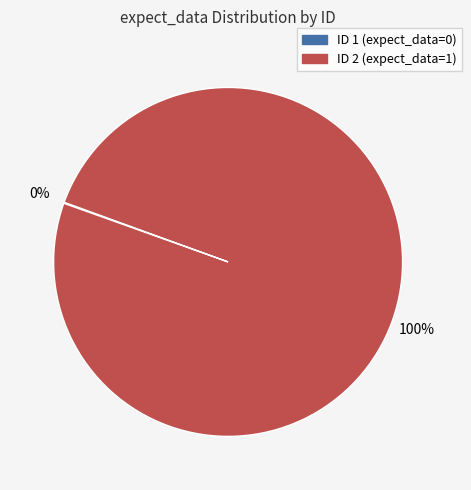

Which slice is the largest?

ID 2 (expect_data=1)